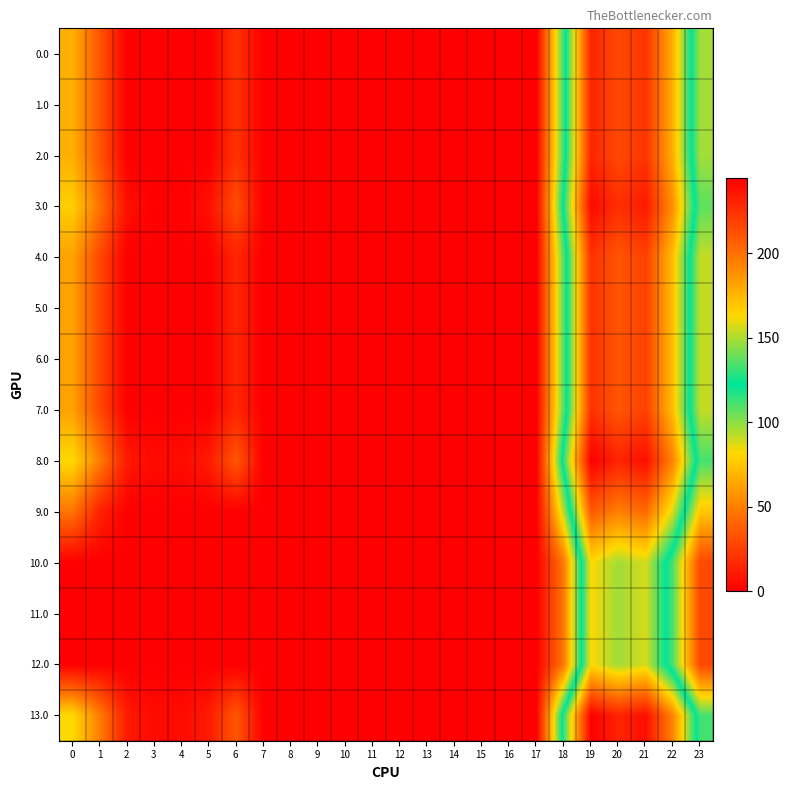

At which category does the chart reach its peak across all series?

19